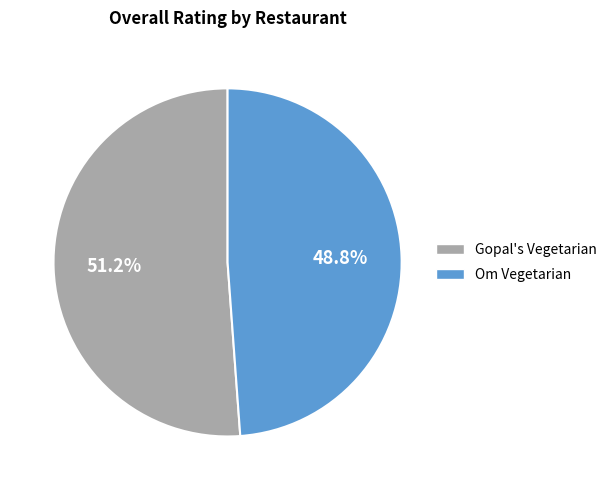

What portion of the pie excludes Om Vegetarian?

51.2%